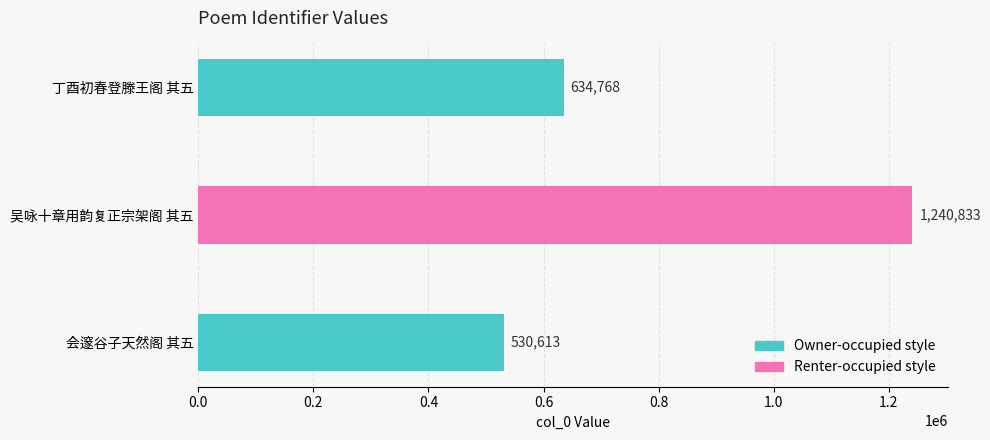

How many bars are there in total?

3